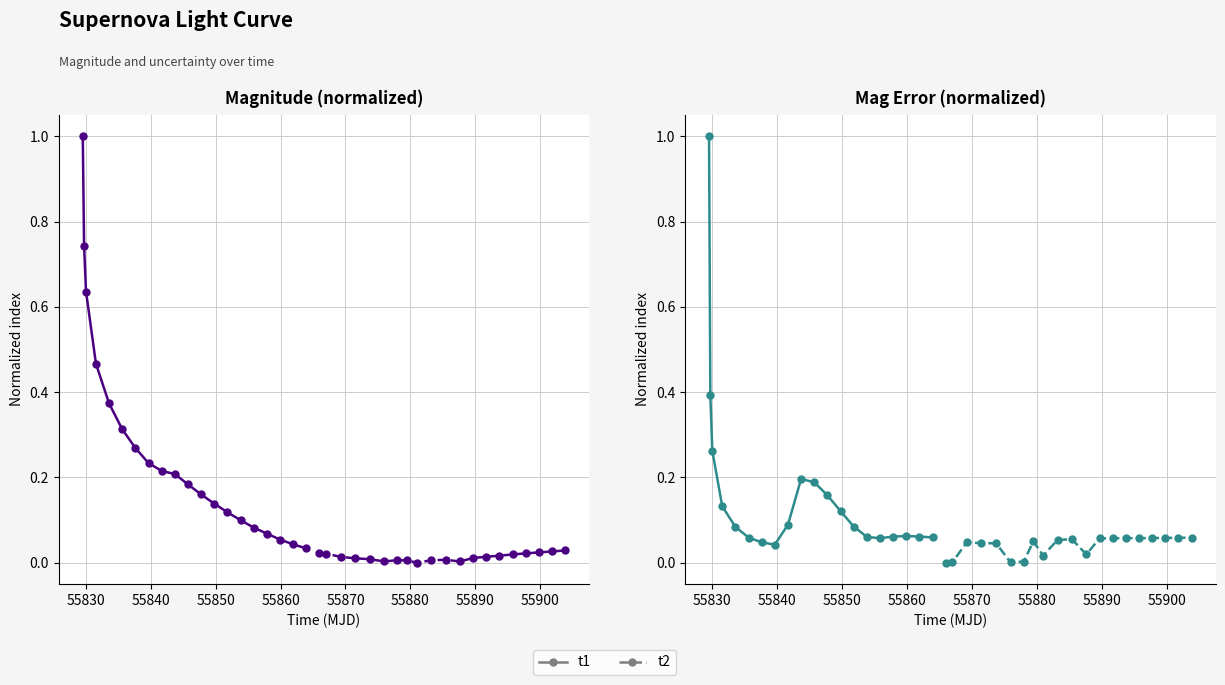

Is it true that mag_err (t1) equals 0.1 at 55830?

False